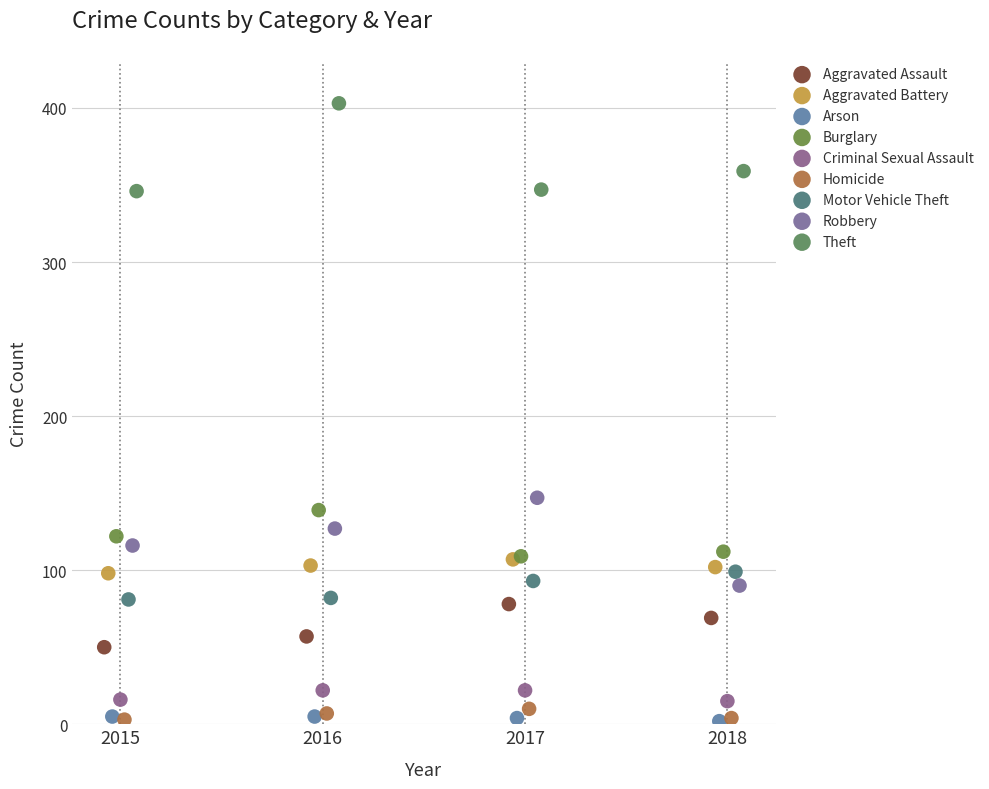

Which series reaches the maximum Y coordinate?

Theft